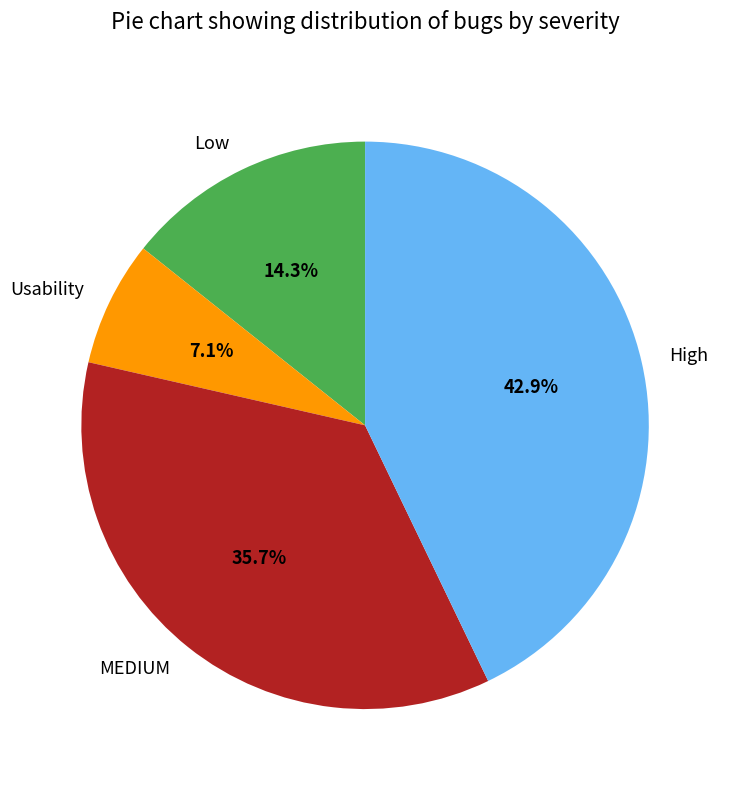

Does Usability account for over 50% of the chart?

No